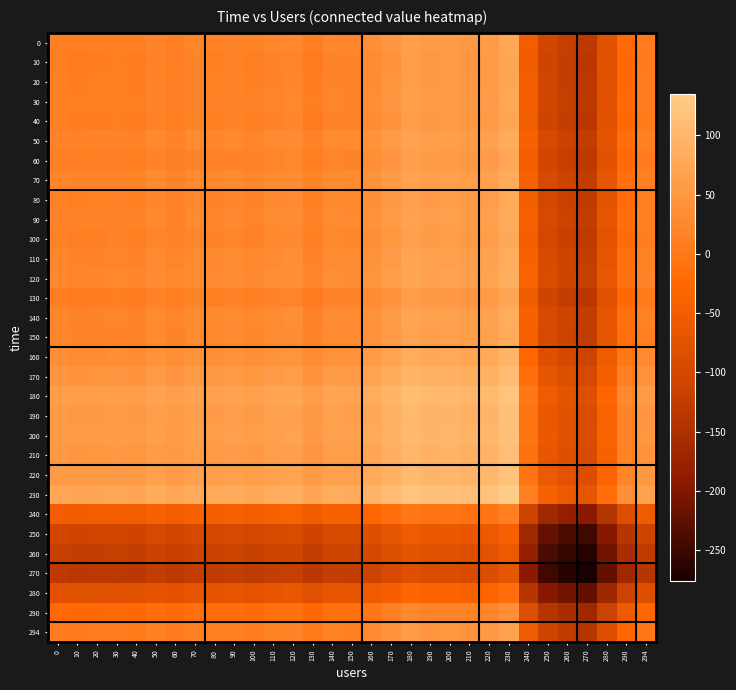

Reading left to right, list all the values displayed in this chart.

0: 0=14.0	10=11.0	20=12.0	30=13.5	40=11.5	50=20.0	60=13.5	70=21.5	80=17.0	90=20.5	100=15.5	110=23.0	120=25.5	130=10.5	140=23.0	150=21.5	160=35.0	170=47.5	180=62.0	190=54.0	200=56.5	210=51.0	220=57.5	230=74.5	240=-48.5	250=-103.5	260=-120.0	270=-131.0	280=-77.0	290=-21.5	294=7.0
10: 0=11.0	10=8.0	20=9.0	30=10.5	40=8.5	50=17.0	60=10.5	70=18.5	80=14.0	90=17.5	100=12.5	110=20.0	120=22.5	130=7.5	140=20.0	150=18.5	160=32.0	170=44.5	180=59.0	190=51.0	200=53.5	210=48.0	220=54.5	230=71.5	240=-51.5	250=-106.5	260=-123.0	270=-134.0	280=-80.0	290=-24.5	294=4.0
20: 0=12.0	10=9.0	20=10.0	30=11.5	40=9.5	50=18.0	60=11.5	70=19.5	80=15.0	90=18.5	100=13.5	110=21.0	120=23.5	130=8.5	140=21.0	150=19.5	160=33.0	170=45.5	180=60.0	190=52.0	200=54.5	210=49.0	220=55.5	230=72.5	240=-50.5	250=-105.5	260=-122.0	270=-133.0	280=-79.0	290=-23.5	294=5.0
30: 0=13.5	10=10.5	20=11.5	30=13.0	40=11.0	50=19.5	60=13.0	70=21.0	80=16.5	90=20.0	100=15.0	110=22.5	120=25.0	130=10.0	140=22.5	150=21.0	160=34.5	170=47.0	180=61.5	190=53.5	200=56.0	210=50.5	220=57.0	230=74.0	240=-49.0	250=-104.0	260=-120.5	270=-131.5	280=-77.5	290=-22.0	294=6.5
40: 0=11.5	10=8.5	20=9.5	30=11.0	40=9.0	50=17.5	60=11.0	70=19.0	80=14.5	90=18.0	100=13.0	110=20.5	120=23.0	130=8.0	140=20.5	150=19.0	160=32.5	170=45.0	180=59.5	190=51.5	200=54.0	210=48.5	220=55.0	230=72.0	240=-51.0	250=-106.0	260=-122.5	270=-133.5	280=-79.5	290=-24.0	294=4.5
50: 0=20.0	10=17.0	20=18.0	30=19.5	40=17.5	50=26.0	60=19.5	70=27.5	80=23.0	90=26.5	100=21.5	110=29.0	120=31.5	130=16.5	140=29.0	150=27.5	160=41.0	170=53.5	180=68.0	190=60.0	200=62.5	210=57.0	220=63.5	230=80.5	240=-42.5	250=-97.5	260=-114.0	270=-125.0	280=-71.0	290=-15.5	294=13.0
60: 0=13.5	10=10.5	20=11.5	30=13.0	40=11.0	50=19.5	60=13.0	70=21.0	80=16.5	90=20.0	100=15.0	110=22.5	120=25.0	130=10.0	140=22.5	150=21.0	160=34.5	170=47.0	180=61.5	190=53.5	200=56.0	210=50.5	220=57.0	230=74.0	240=-49.0	250=-104.0	260=-120.5	270=-131.5	280=-77.5	290=-22.0	294=6.5
70: 0=21.5	10=18.5	20=19.5	30=21.0	40=19.0	50=27.5	60=21.0	70=29.0	80=24.5	90=28.0	100=23.0	110=30.5	120=33.0	130=18.0	140=30.5	150=29.0	160=42.5	170=55.0	180=69.5	190=61.5	200=64.0	210=58.5	220=65.0	230=82.0	240=-41.0	250=-96.0	260=-112.5	270=-123.5	280=-69.5	290=-14.0	294=14.5
80: 0=17.0	10=14.0	20=15.0	30=16.5	40=14.5	50=23.0	60=16.5	70=24.5	80=20.0	90=23.5	100=18.5	110=26.0	120=28.5	130=13.5	140=26.0	150=24.5	160=38.0	170=50.5	180=65.0	190=57.0	200=59.5	210=54.0	220=60.5	230=77.5	240=-45.5	250=-100.5	260=-117.0	270=-128.0	280=-74.0	290=-18.5	294=10.0
90: 0=20.5	10=17.5	20=18.5	30=20.0	40=18.0	50=26.5	60=20.0	70=28.0	80=23.5	90=27.0	100=22.0	110=29.5	120=32.0	130=17.0	140=29.5	150=28.0	160=41.5	170=54.0	180=68.5	190=60.5	200=63.0	210=57.5	220=64.0	230=81.0	240=-42.0	250=-97.0	260=-113.5	270=-124.5	280=-70.5	290=-15.0	294=13.5
100: 0=15.5	10=12.5	20=13.5	30=15.0	40=13.0	50=21.5	60=15.0	70=23.0	80=18.5	90=22.0	100=17.0	110=24.5	120=27.0	130=12.0	140=24.5	150=23.0	160=36.5	170=49.0	180=63.5	190=55.5	200=58.0	210=52.5	220=59.0	230=76.0	240=-47.0	250=-102.0	260=-118.5	270=-129.5	280=-75.5	290=-20.0	294=8.5
110: 0=23.0	10=20.0	20=21.0	30=22.5	40=20.5	50=29.0	60=22.5	70=30.5	80=26.0	90=29.5	100=24.5	110=32.0	120=34.5	130=19.5	140=32.0	150=30.5	160=44.0	170=56.5	180=71.0	190=63.0	200=65.5	210=60.0	220=66.5	230=83.5	240=-39.5	250=-94.5	260=-111.0	270=-122.0	280=-68.0	290=-12.5	294=16.0
120: 0=25.5	10=22.5	20=23.5	30=25.0	40=23.0	50=31.5	60=25.0	70=33.0	80=28.5	90=32.0	100=27.0	110=34.5	120=37.0	130=22.0	140=34.5	150=33.0	160=46.5	170=59.0	180=73.5	190=65.5	200=68.0	210=62.5	220=69.0	230=86.0	240=-37.0	250=-92.0	260=-108.5	270=-119.5	280=-65.5	290=-10.0	294=18.5
130: 0=10.5	10=7.5	20=8.5	30=10.0	40=8.0	50=16.5	60=10.0	70=18.0	80=13.5	90=17.0	100=12.0	110=19.5	120=22.0	130=7.0	140=19.5	150=18.0	160=31.5	170=44.0	180=58.5	190=50.5	200=53.0	210=47.5	220=54.0	230=71.0	240=-52.0	250=-107.0	260=-123.5	270=-134.5	280=-80.5	290=-25.0	294=3.5
140: 0=23.0	10=20.0	20=21.0	30=22.5	40=20.5	50=29.0	60=22.5	70=30.5	80=26.0	90=29.5	100=24.5	110=32.0	120=34.5	130=19.5	140=32.0	150=30.5	160=44.0	170=56.5	180=71.0	190=63.0	200=65.5	210=60.0	220=66.5	230=83.5	240=-39.5	250=-94.5	260=-111.0	270=-122.0	280=-68.0	290=-12.5	294=16.0
150: 0=21.5	10=18.5	20=19.5	30=21.0	40=19.0	50=27.5	60=21.0	70=29.0	80=24.5	90=28.0	100=23.0	110=30.5	120=33.0	130=18.0	140=30.5	150=29.0	160=42.5	170=55.0	180=69.5	190=61.5	200=64.0	210=58.5	220=65.0	230=82.0	240=-41.0	250=-96.0	260=-112.5	270=-123.5	280=-69.5	290=-14.0	294=14.5
160: 0=35.0	10=32.0	20=33.0	30=34.5	40=32.5	50=41.0	60=34.5	70=42.5	80=38.0	90=41.5	100=36.5	110=44.0	120=46.5	130=31.5	140=44.0	150=42.5	160=56.0	170=68.5	180=83.0	190=75.0	200=77.5	210=72.0	220=78.5	230=95.5	240=-27.5	250=-82.5	260=-99.0	270=-110.0	280=-56.0	290=-0.5	294=28.0
170: 0=47.5	10=44.5	20=45.5	30=47.0	40=45.0	50=53.5	60=47.0	70=55.0	80=50.5	90=54.0	100=49.0	110=56.5	120=59.0	130=44.0	140=56.5	150=55.0	160=68.5	170=81.0	180=95.5	190=87.5	200=90.0	210=84.5	220=91.0	230=108.0	240=-15.0	250=-70.0	260=-86.5	270=-97.5	280=-43.5	290=12.0	294=40.5
180: 0=62.0	10=59.0	20=60.0	30=61.5	40=59.5	50=68.0	60=61.5	70=69.5	80=65.0	90=68.5	100=63.5	110=71.0	120=73.5	130=58.5	140=71.0	150=69.5	160=83.0	170=95.5	180=110.0	190=102.0	200=104.5	210=99.0	220=105.5	230=122.5	240=-0.5	250=-55.5	260=-72.0	270=-83.0	280=-29.0	290=26.5	294=55.0
190: 0=54.0	10=51.0	20=52.0	30=53.5	40=51.5	50=60.0	60=53.5	70=61.5	80=57.0	90=60.5	100=55.5	110=63.0	120=65.5	130=50.5	140=63.0	150=61.5	160=75.0	170=87.5	180=102.0	190=94.0	200=96.5	210=91.0	220=97.5	230=114.5	240=-8.5	250=-63.5	260=-80.0	270=-91.0	280=-37.0	290=18.5	294=47.0
200: 0=56.5	10=53.5	20=54.5	30=56.0	40=54.0	50=62.5	60=56.0	70=64.0	80=59.5	90=63.0	100=58.0	110=65.5	120=68.0	130=53.0	140=65.5	150=64.0	160=77.5	170=90.0	180=104.5	190=96.5	200=99.0	210=93.5	220=100.0	230=117.0	240=-6.0	250=-61.0	260=-77.5	270=-88.5	280=-34.5	290=21.0	294=49.5
210: 0=51.0	10=48.0	20=49.0	30=50.5	40=48.5	50=57.0	60=50.5	70=58.5	80=54.0	90=57.5	100=52.5	110=60.0	120=62.5	130=47.5	140=60.0	150=58.5	160=72.0	170=84.5	180=99.0	190=91.0	200=93.5	210=88.0	220=94.5	230=111.5	240=-11.5	250=-66.5	260=-83.0	270=-94.0	280=-40.0	290=15.5	294=44.0
220: 0=57.5	10=54.5	20=55.5	30=57.0	40=55.0	50=63.5	60=57.0	70=65.0	80=60.5	90=64.0	100=59.0	110=66.5	120=69.0	130=54.0	140=66.5	150=65.0	160=78.5	170=91.0	180=105.5	190=97.5	200=100.0	210=94.5	220=101.0	230=118.0	240=-5.0	250=-60.0	260=-76.5	270=-87.5	280=-33.5	290=22.0	294=50.5
230: 0=74.5	10=71.5	20=72.5	30=74.0	40=72.0	50=80.5	60=74.0	70=82.0	80=77.5	90=81.0	100=76.0	110=83.5	120=86.0	130=71.0	140=83.5	150=82.0	160=95.5	170=108.0	180=122.5	190=114.5	200=117.0	210=111.5	220=118.0	230=135.0	240=12.0	250=-43.0	260=-59.5	270=-70.5	280=-16.5	290=39.0	294=67.5
240: 0=-48.5	10=-51.5	20=-50.5	30=-49.0	40=-51.0	50=-42.5	60=-49.0	70=-41.0	80=-45.5	90=-42.0	100=-47.0	110=-39.5	120=-37.0	130=-52.0	140=-39.5	150=-41.0	160=-27.5	170=-15.0	180=-0.5	190=-8.5	200=-6.0	210=-11.5	220=-5.0	230=12.0	240=-111.0	250=-166.0	260=-182.5	270=-193.5	280=-139.5	290=-84.0	294=-55.5
250: 0=-103.5	10=-106.5	20=-105.5	30=-104.0	40=-106.0	50=-97.5	60=-104.0	70=-96.0	80=-100.5	90=-97.0	100=-102.0	110=-94.5	120=-92.0	130=-107.0	140=-94.5	150=-96.0	160=-82.5	170=-70.0	180=-55.5	190=-63.5	200=-61.0	210=-66.5	220=-60.0	230=-43.0	240=-166.0	250=-221.0	260=-237.5	270=-248.5	280=-194.5	290=-139.0	294=-110.5
260: 0=-120.0	10=-123.0	20=-122.0	30=-120.5	40=-122.5	50=-114.0	60=-120.5	70=-112.5	80=-117.0	90=-113.5	100=-118.5	110=-111.0	120=-108.5	130=-123.5	140=-111.0	150=-112.5	160=-99.0	170=-86.5	180=-72.0	190=-80.0	200=-77.5	210=-83.0	220=-76.5	230=-59.5	240=-182.5	250=-237.5	260=-254.0	270=-265.0	280=-211.0	290=-155.5	294=-127.0
270: 0=-131.0	10=-134.0	20=-133.0	30=-131.5	40=-133.5	50=-125.0	60=-131.5	70=-123.5	80=-128.0	90=-124.5	100=-129.5	110=-122.0	120=-119.5	130=-134.5	140=-122.0	150=-123.5	160=-110.0	170=-97.5	180=-83.0	190=-91.0	200=-88.5	210=-94.0	220=-87.5	230=-70.5	240=-193.5	250=-248.5	260=-265.0	270=-276.0	280=-222.0	290=-166.5	294=-138.0
280: 0=-77.0	10=-80.0	20=-79.0	30=-77.5	40=-79.5	50=-71.0	60=-77.5	70=-69.5	80=-74.0	90=-70.5	100=-75.5	110=-68.0	120=-65.5	130=-80.5	140=-68.0	150=-69.5	160=-56.0	170=-43.5	180=-29.0	190=-37.0	200=-34.5	210=-40.0	220=-33.5	230=-16.5	240=-139.5	250=-194.5	260=-211.0	270=-222.0	280=-168.0	290=-112.5	294=-84.0
290: 0=-21.5	10=-24.5	20=-23.5	30=-22.0	40=-24.0	50=-15.5	60=-22.0	70=-14.0	80=-18.5	90=-15.0	100=-20.0	110=-12.5	120=-10.0	130=-25.0	140=-12.5	150=-14.0	160=-0.5	170=12.0	180=26.5	190=18.5	200=21.0	210=15.5	220=22.0	230=39.0	240=-84.0	250=-139.0	260=-155.5	270=-166.5	280=-112.5	290=-57.0	294=-28.5
294: 0=7.0	10=4.0	20=5.0	30=6.5	40=4.5	50=13.0	60=6.5	70=14.5	80=10.0	90=13.5	100=8.5	110=16.0	120=18.5	130=3.5	140=16.0	150=14.5	160=28.0	170=40.5	180=55.0	190=47.0	200=49.5	210=44.0	220=50.5	230=67.5	240=-55.5	250=-110.5	260=-127.0	270=-138.0	280=-84.0	290=-28.5	294=0.0